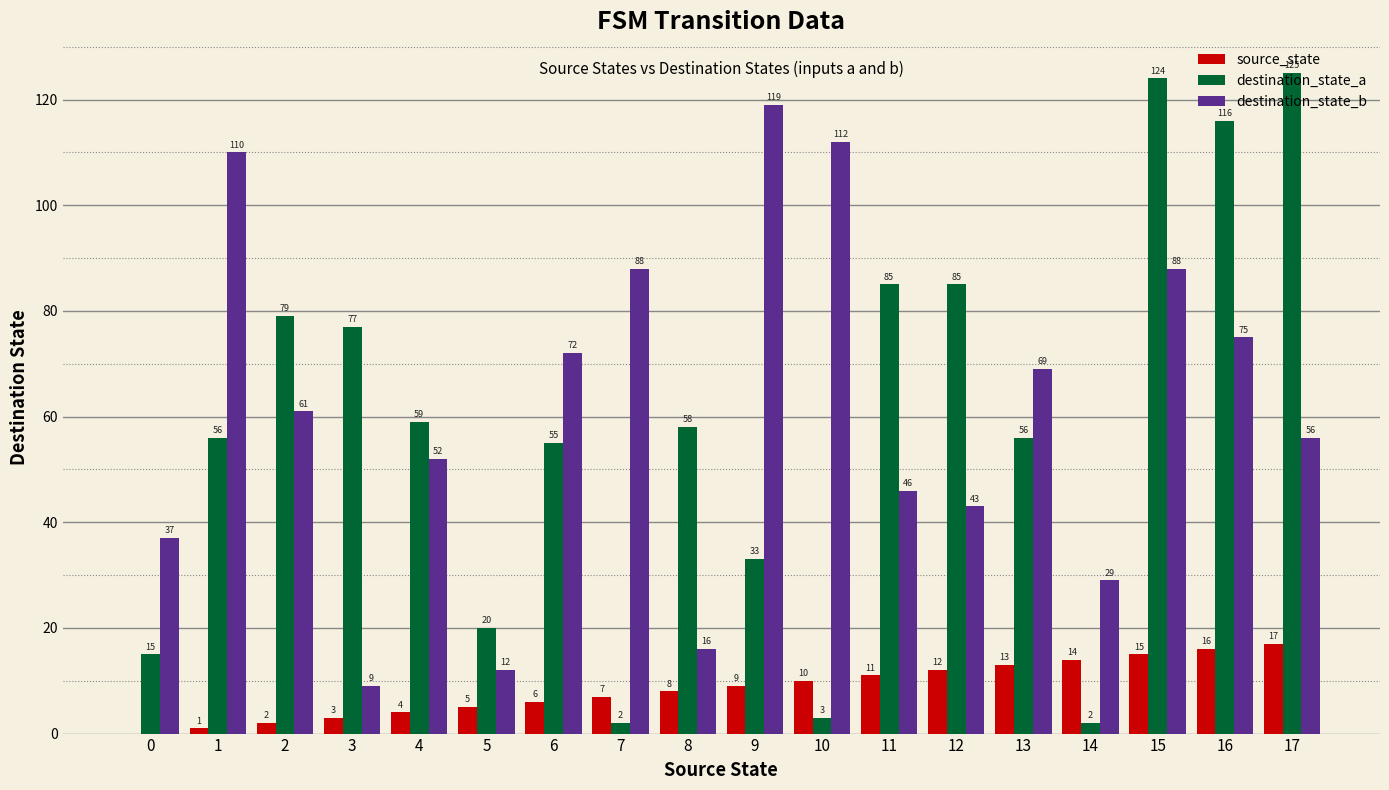

Between 1 and 3, which series saw the biggest shift?

destination_state_b